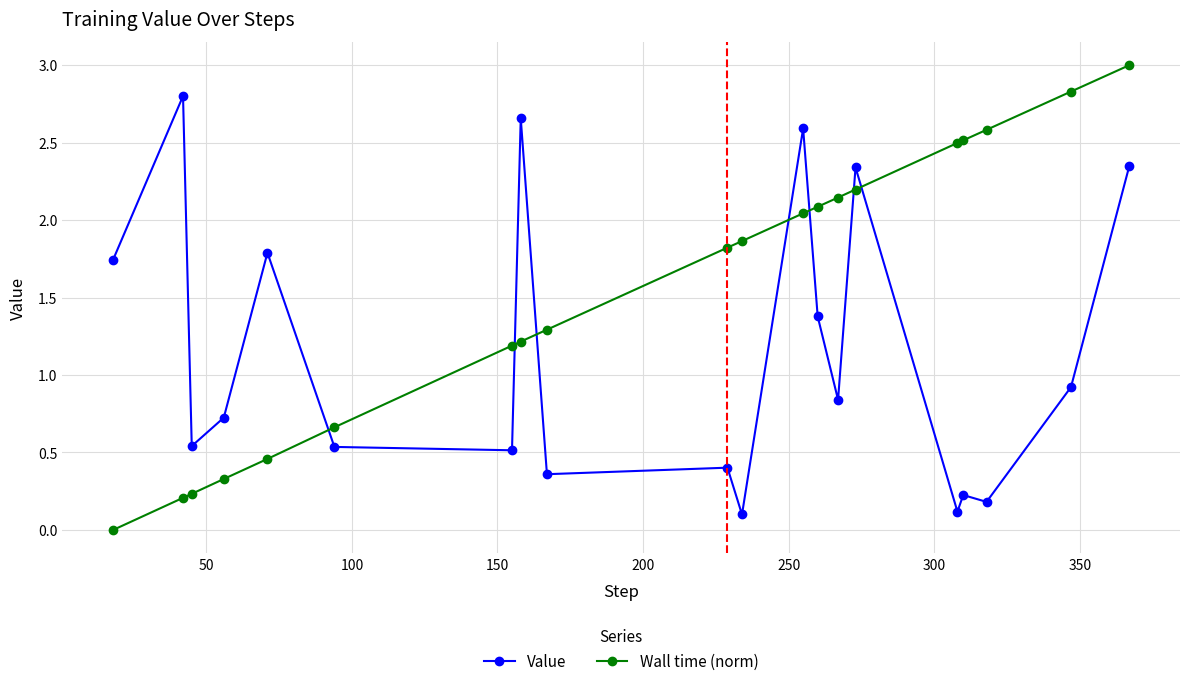

What is the value of the Wall time (norm) point at the 19th from the left?

2.8